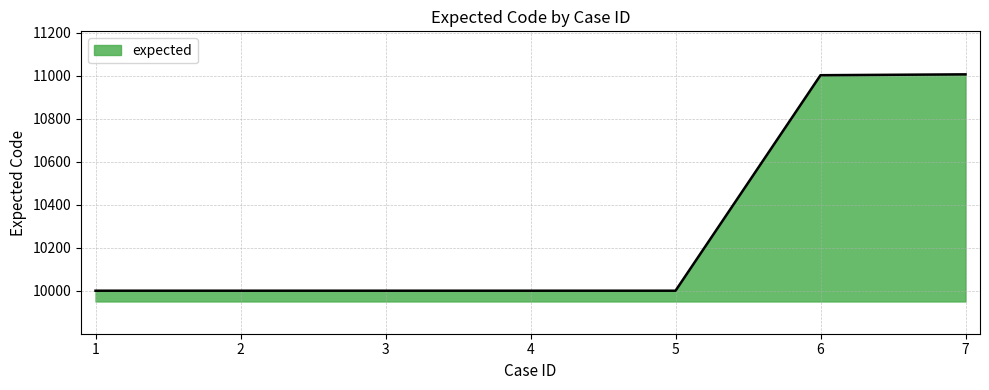

What is the difference between the maximum and second lowest values?

1006